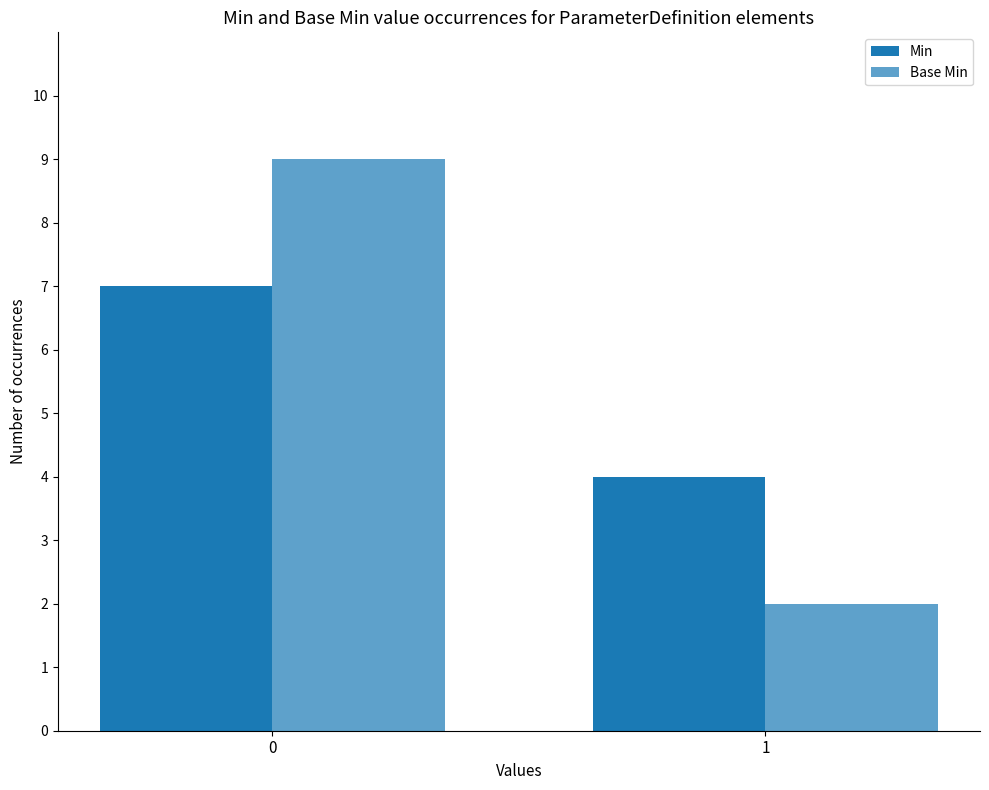

How many distinct data groups are displayed?

2